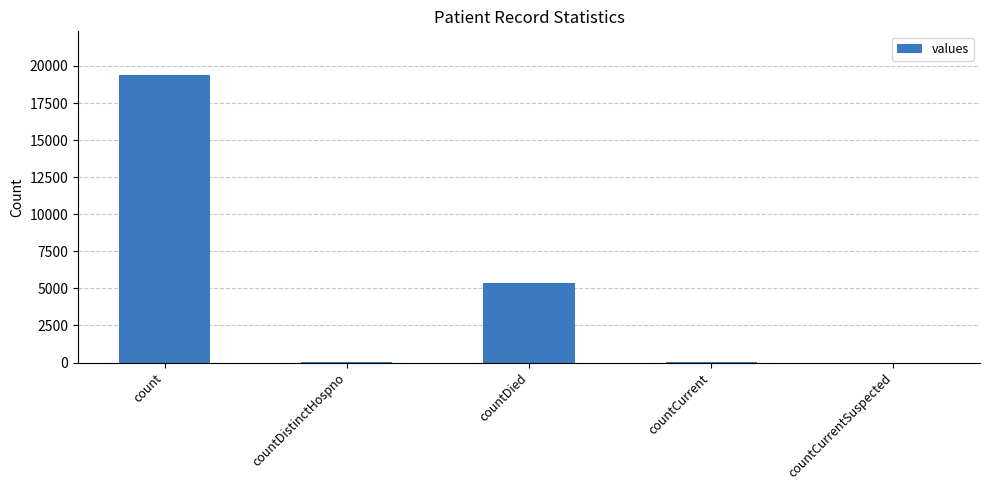

Which has a higher value, count or countDied?

count